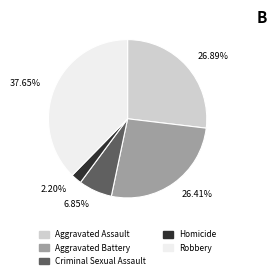

What is the ratio of the value at 6.85% to the value at 2.20%?

3.1